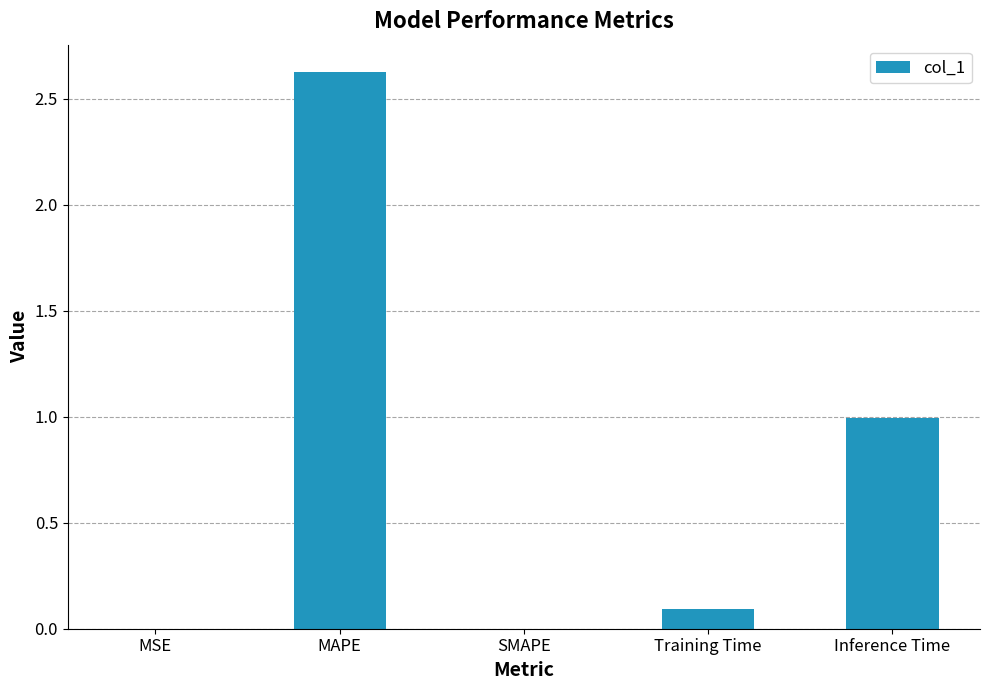

True or false: the data shows 0.0 at SMAPE.

True